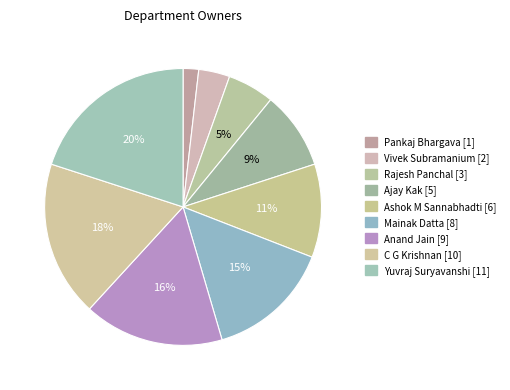

The Yuvraj Suryavanshi slice represents 20% of the pie. True or false?

True